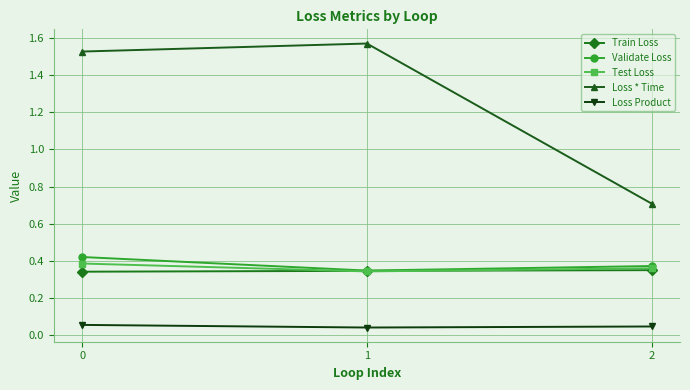

Between 1 and 2, which series saw the biggest shift?

Loss * Time